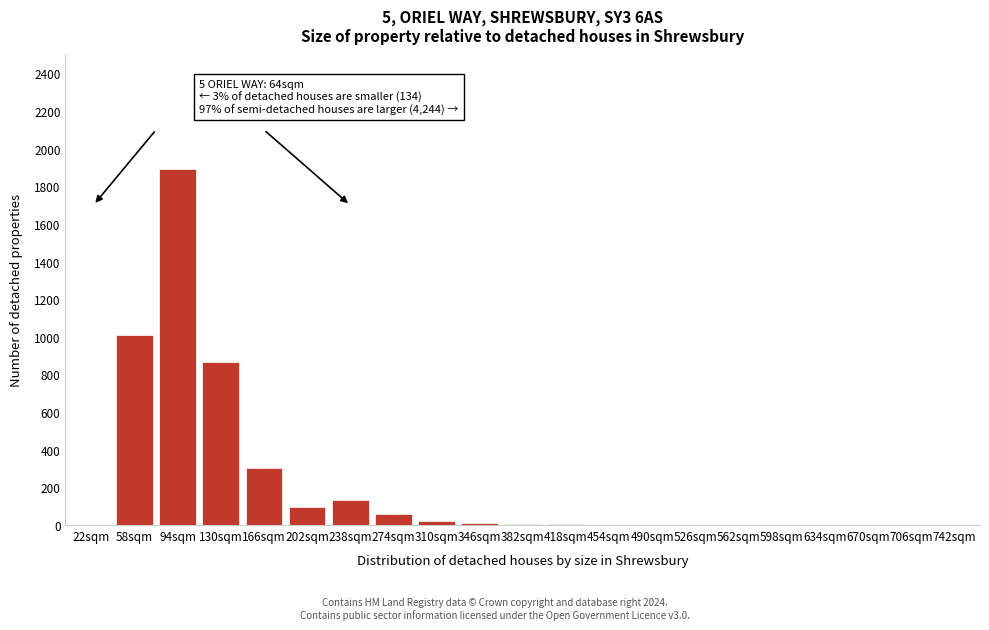

Approximately how many times larger is the value at 94sqm compared to 274sqm?

31.5